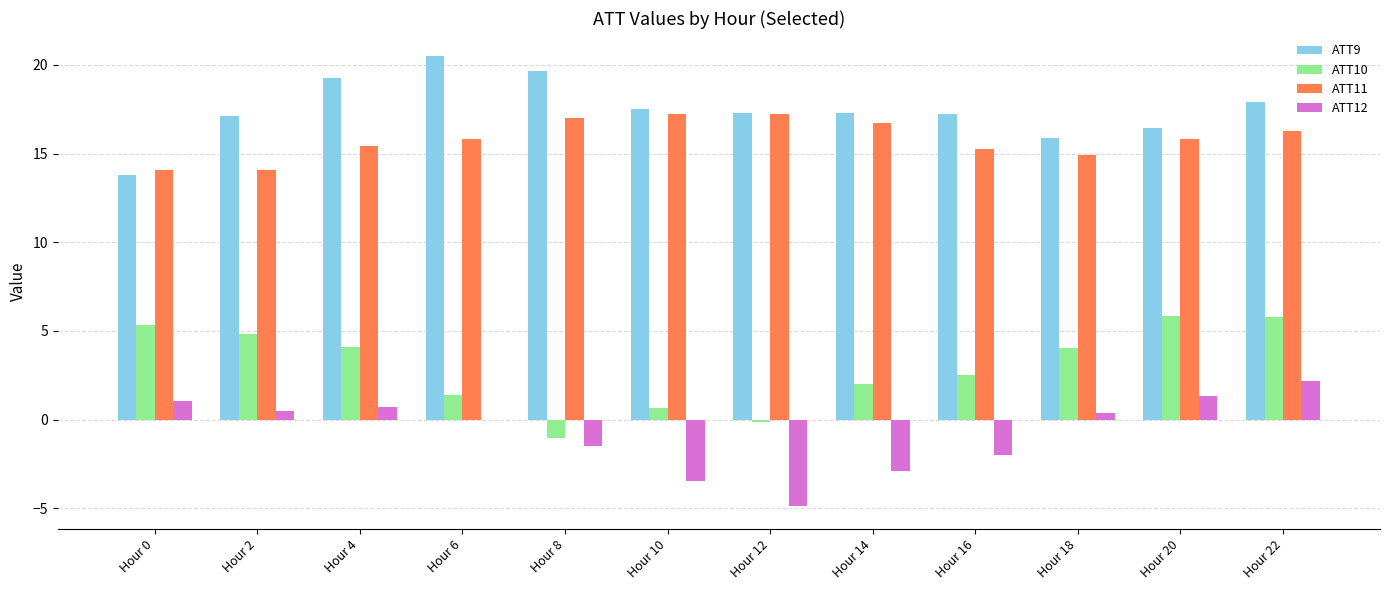

At which category is the sum across all series the highest?

Hour 22